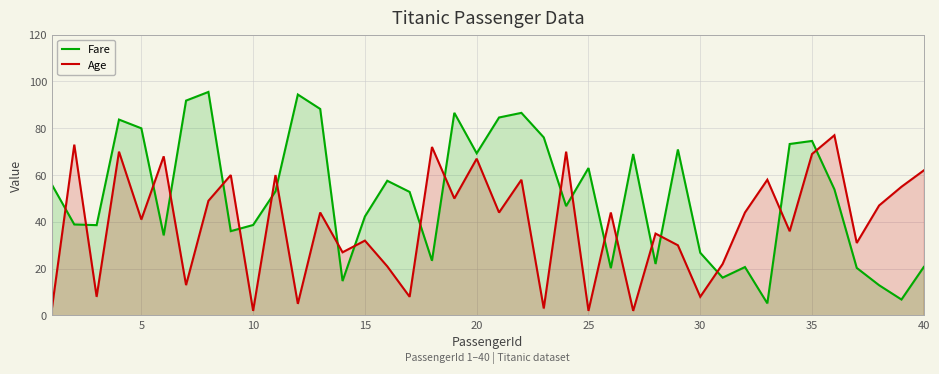

How many interior local peaks does the Age series have?

15